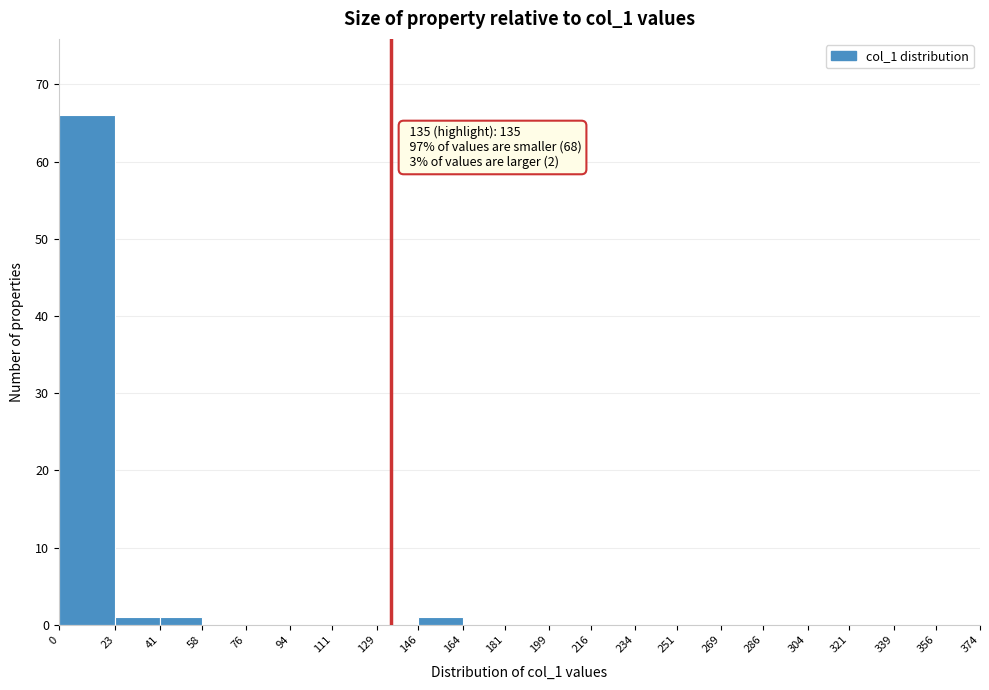

Over which range of the x-axis is the bar tallest?

0 to 23